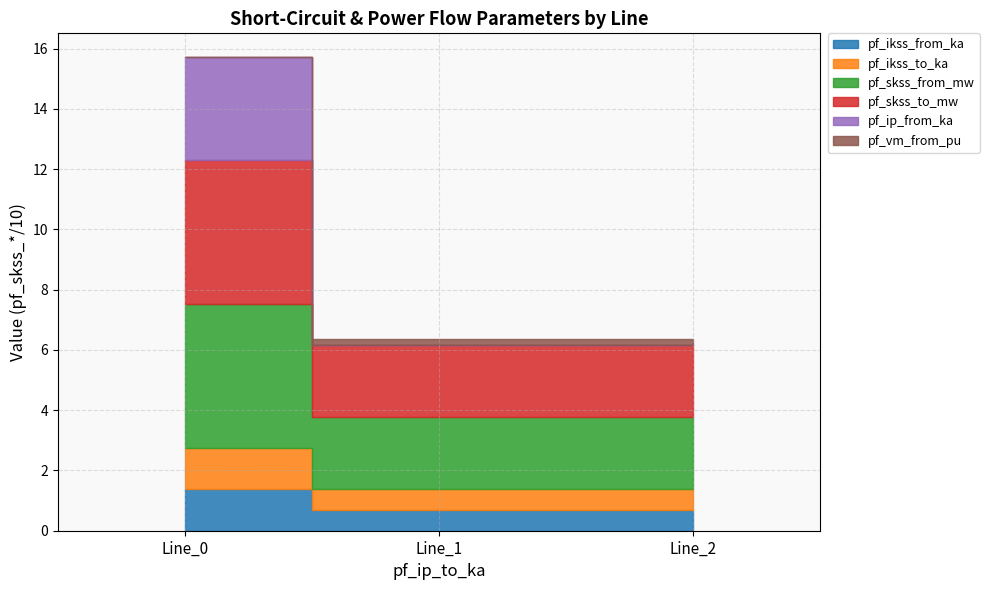

Reading left to right, transcribe all the data shown in this chart.

pf_ikss_from_ka: 1.4	0.7	0.7
pf_ikss_to_ka: 1.4	0.7	0.7
pf_skss_from_mw: 47.7	23.9	23.9
pf_skss_to_mw: 47.7	23.9	23.9
pf_ip_from_ka: 3.4	0.0	0.0
pf_vm_from_pu: 0.0	0.2	0.2